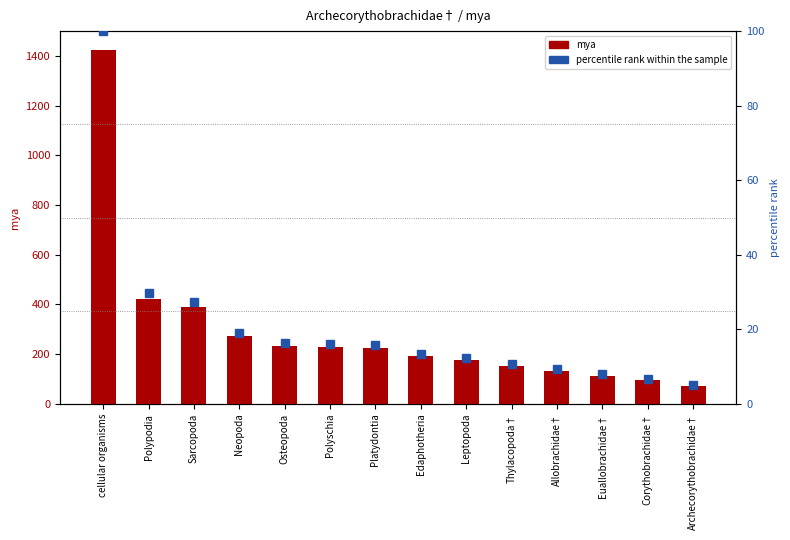

What is the approximate value of mya at Allobrachidae†?

132.0